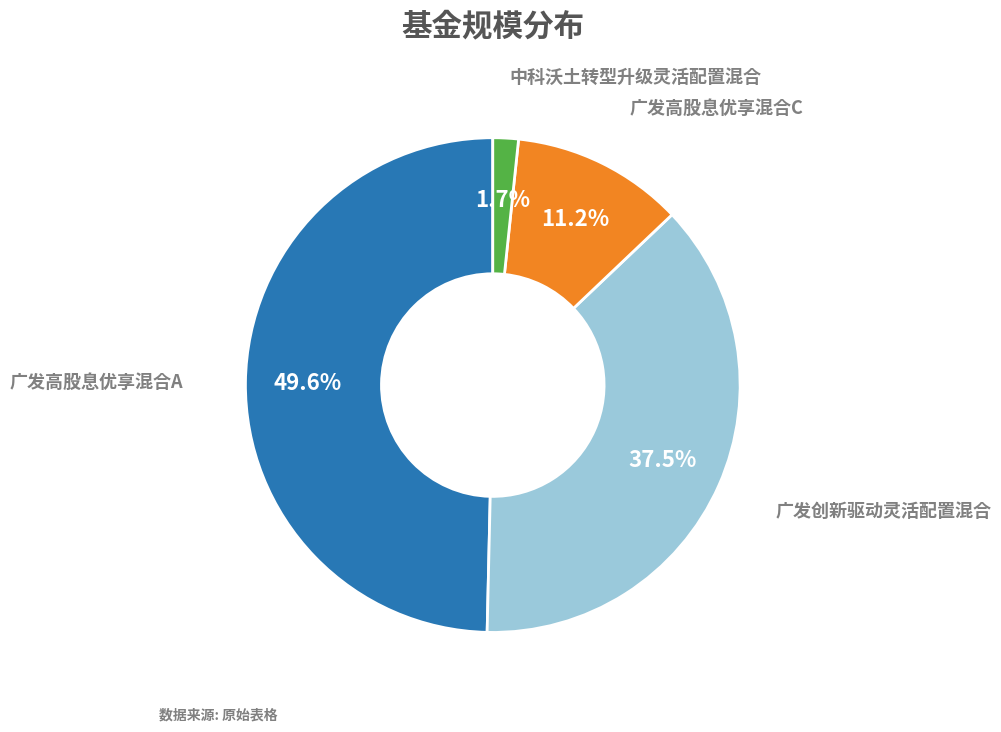

Count the number of slices in the pie.

4